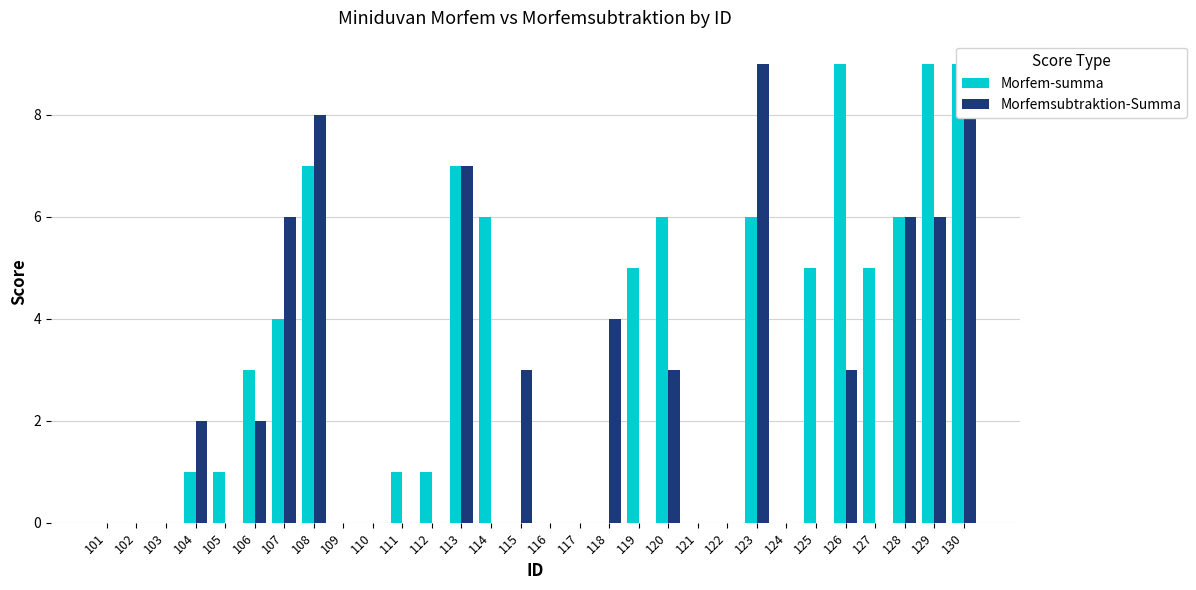

Rank the series by their maximum value, from highest to lowest.

Morfem-summa, Morfemsubtraktion-Summa